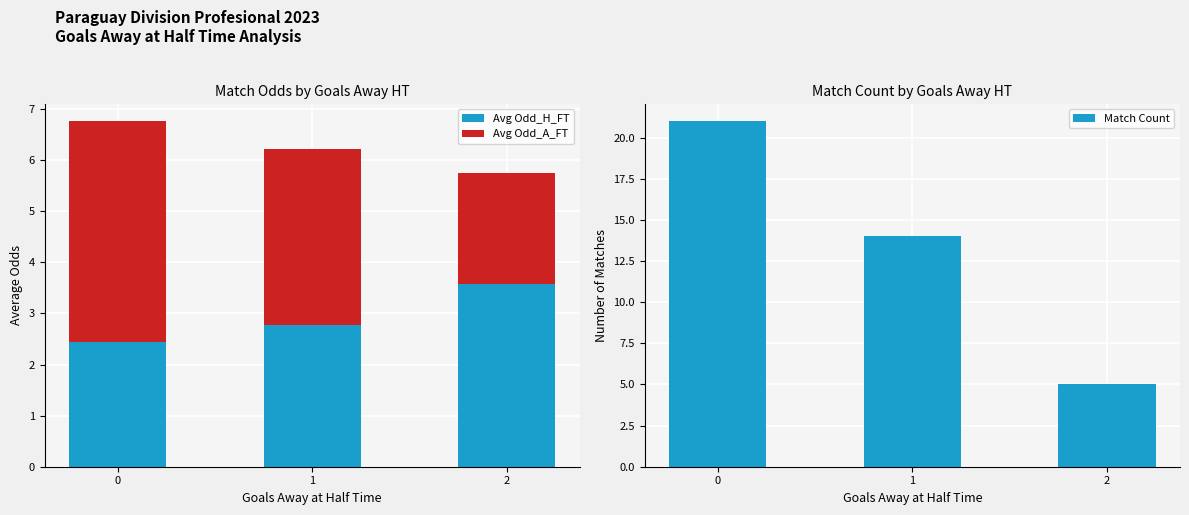

Between 0 and 2, which series saw the biggest shift?

Match Count